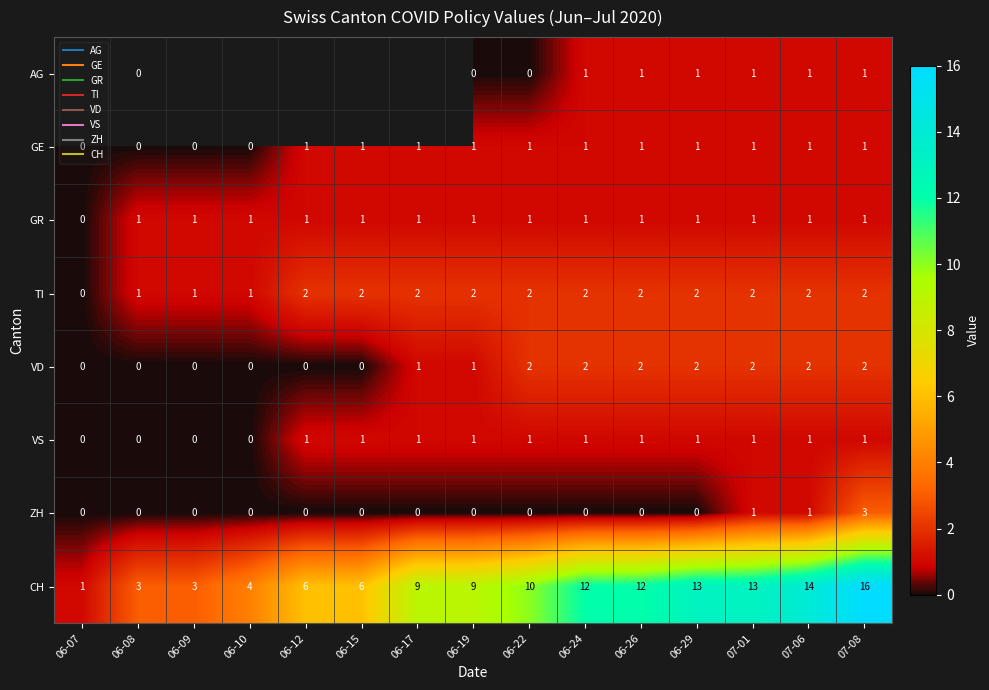

What is the maximum value shown in the chart?

16.0